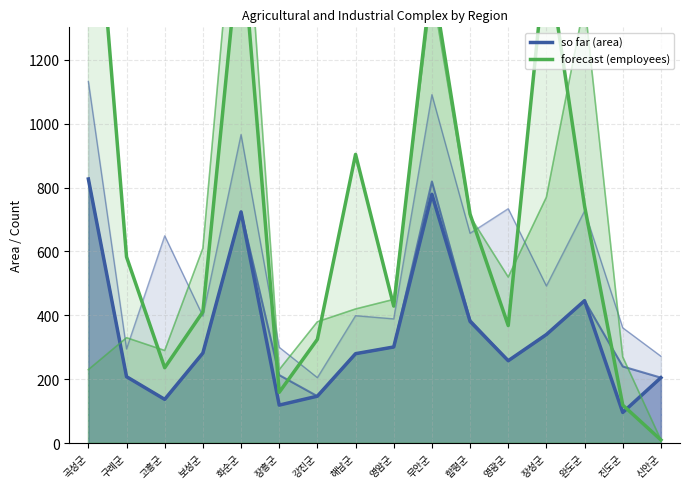

Rank the series by their average value, from lowest to highest.

so far (area), forecast (employees)